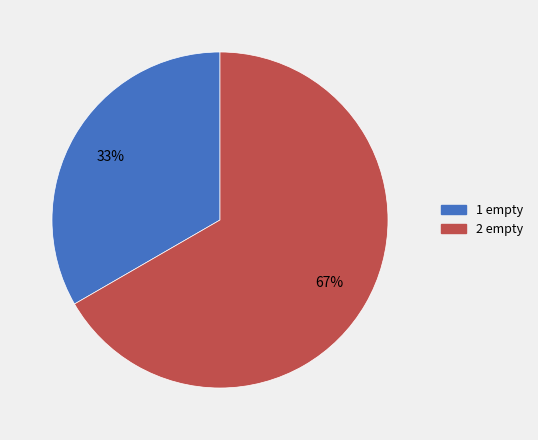

Which category has the biggest portion of the pie?

2 empty